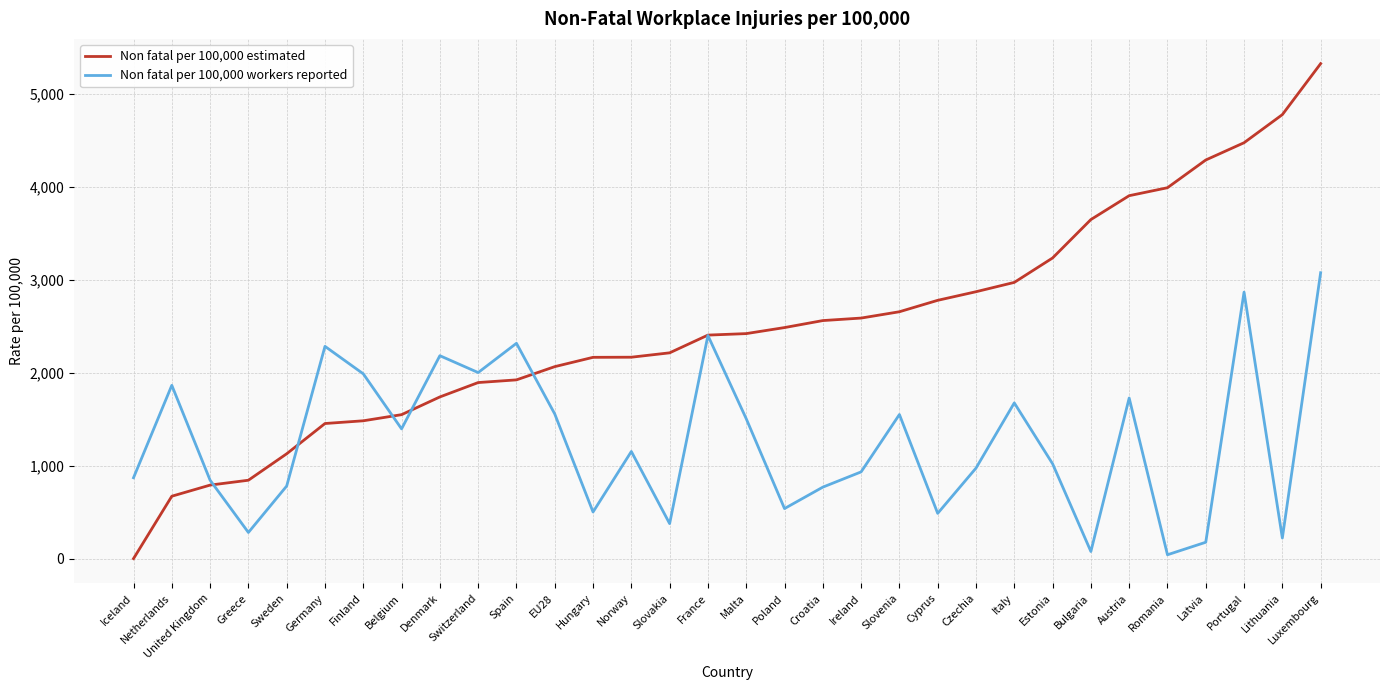

After their last crossing, which series has the higher values: Non fatal per 100,000 workers reported or Non fatal per 100,000 estimated?

Non fatal per 100,000 estimated